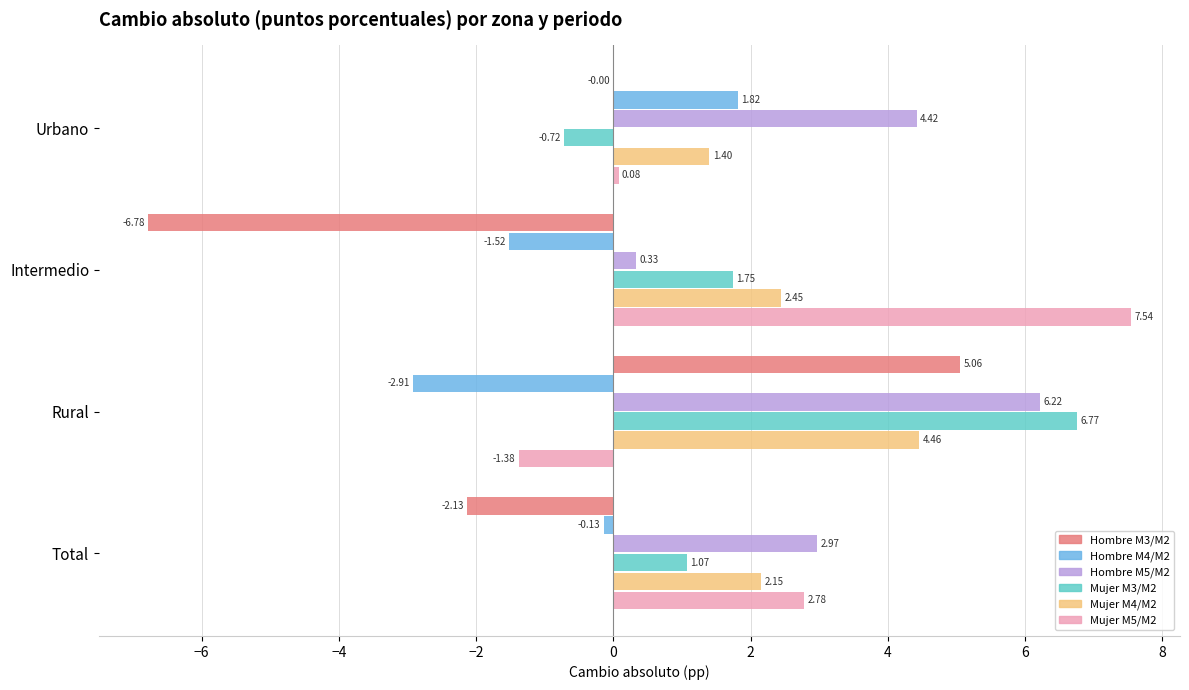

Between Urbano and Total, which series saw the biggest shift?

Mujer M5/M2